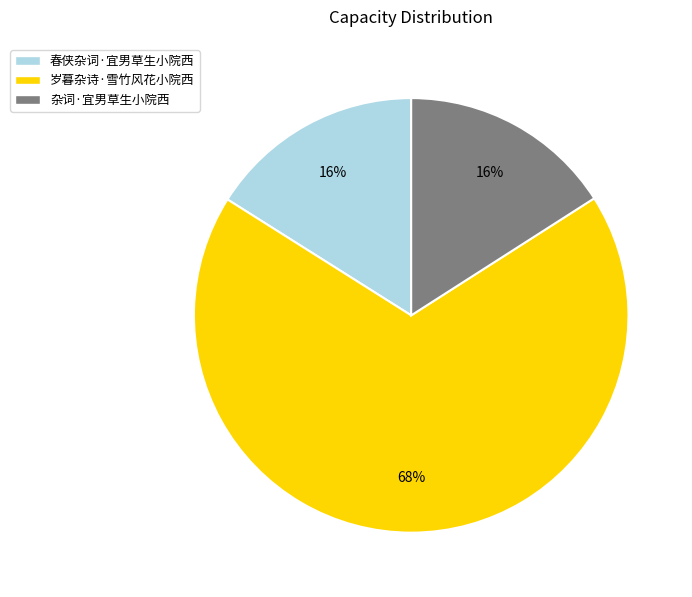

Do 杂词·宜男草生小院西 and 春侠杂词·宜男草生小院西 together represent more than half of the pie?

No